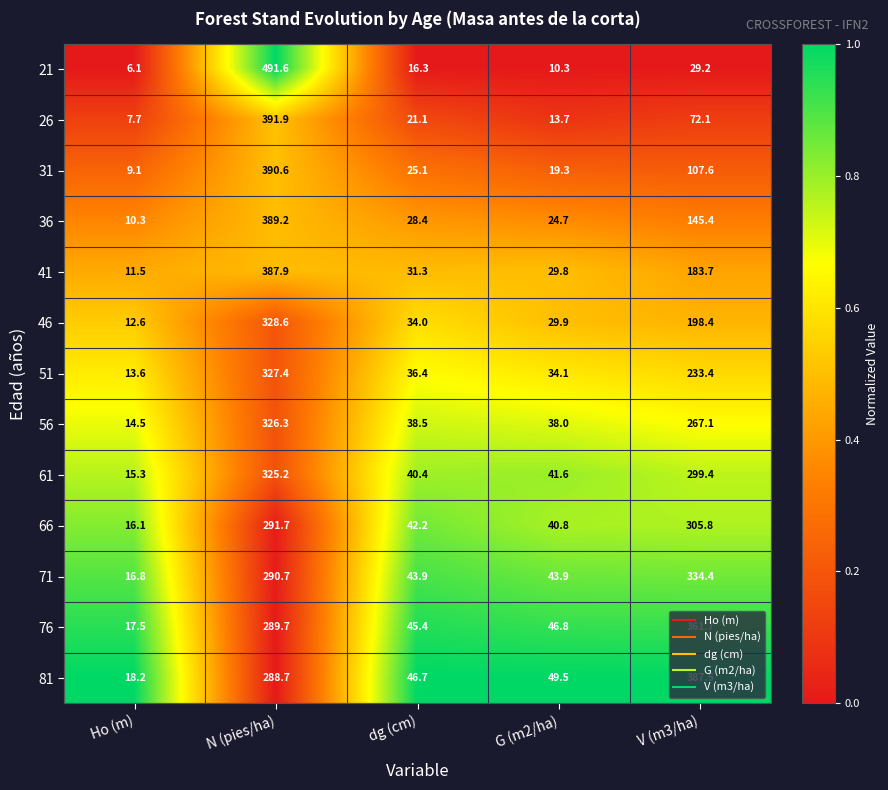

What is the difference between the highest and lowest values at N (pies/ha)?

202.9